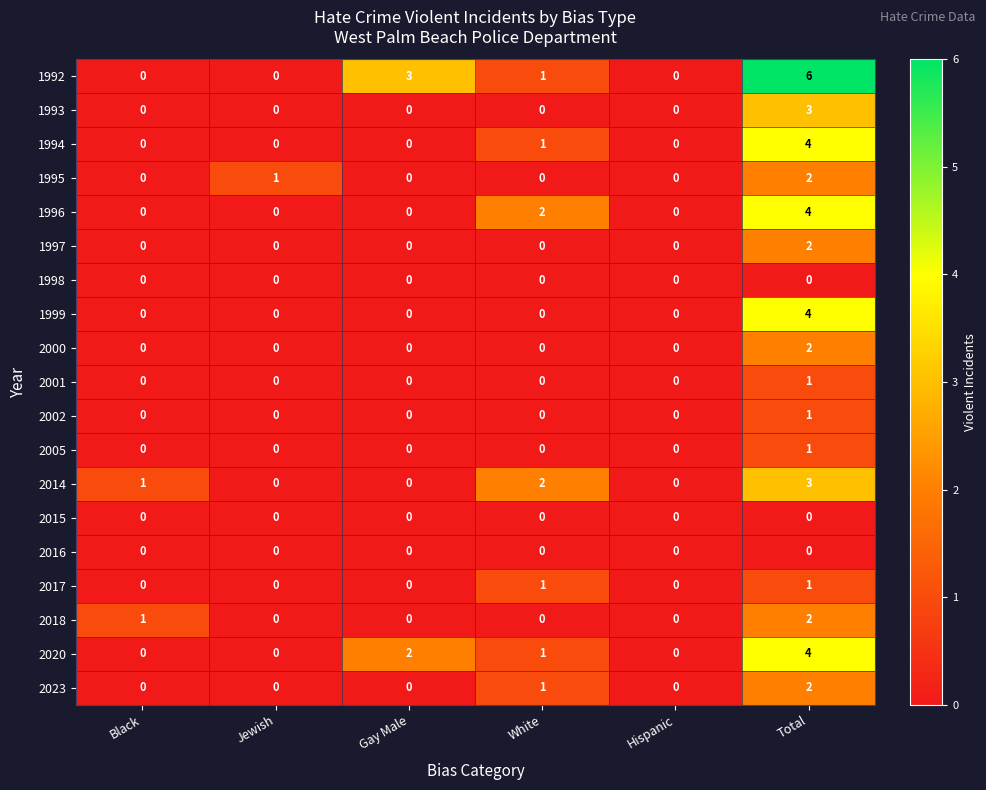

Which series has the largest total across all categories?

1992